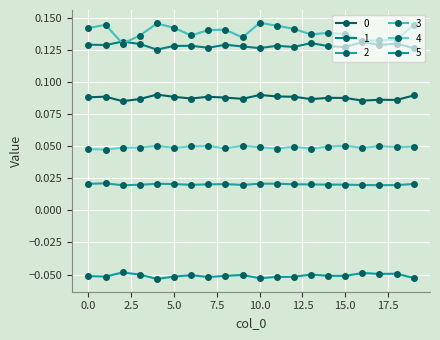

Which label corresponds to the smallest value in the chart?

4